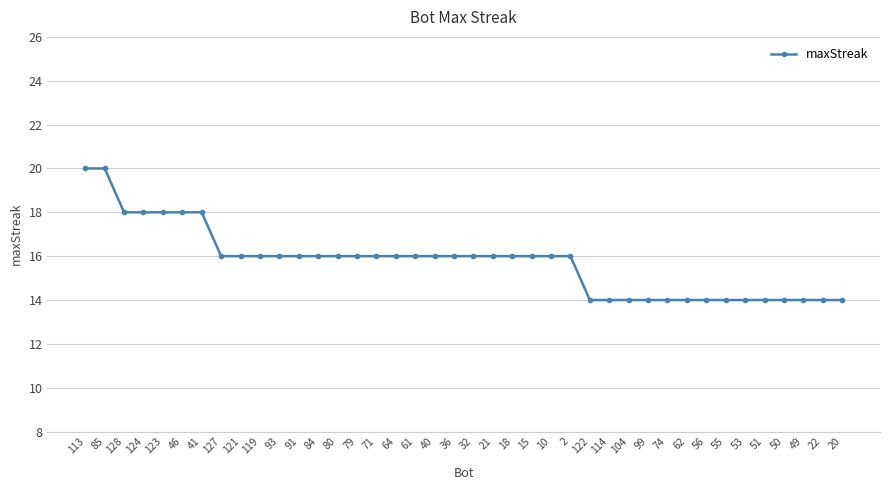

How many data points are less than 16?

14